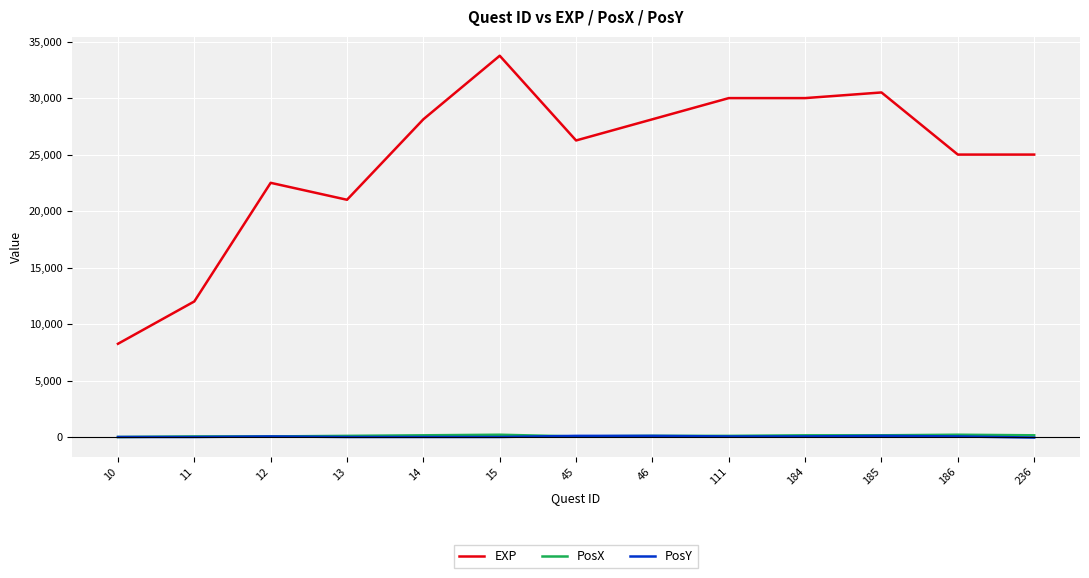

What are all the series names shown in the legend?

EXP, PosX, PosY